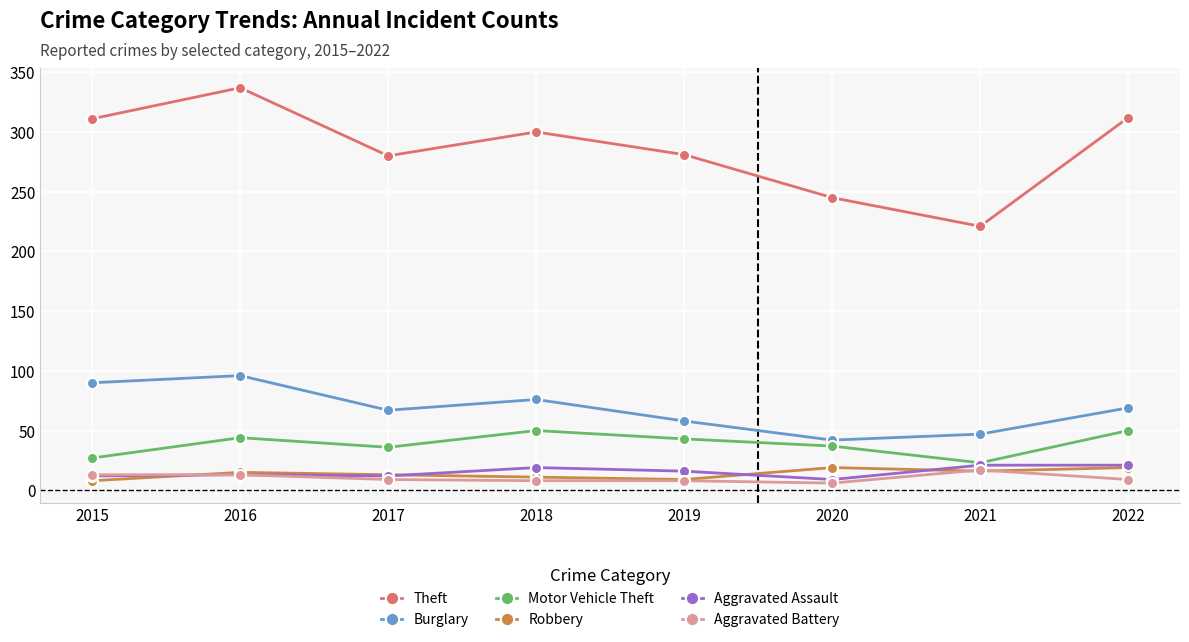

How many data points does each series have?

8